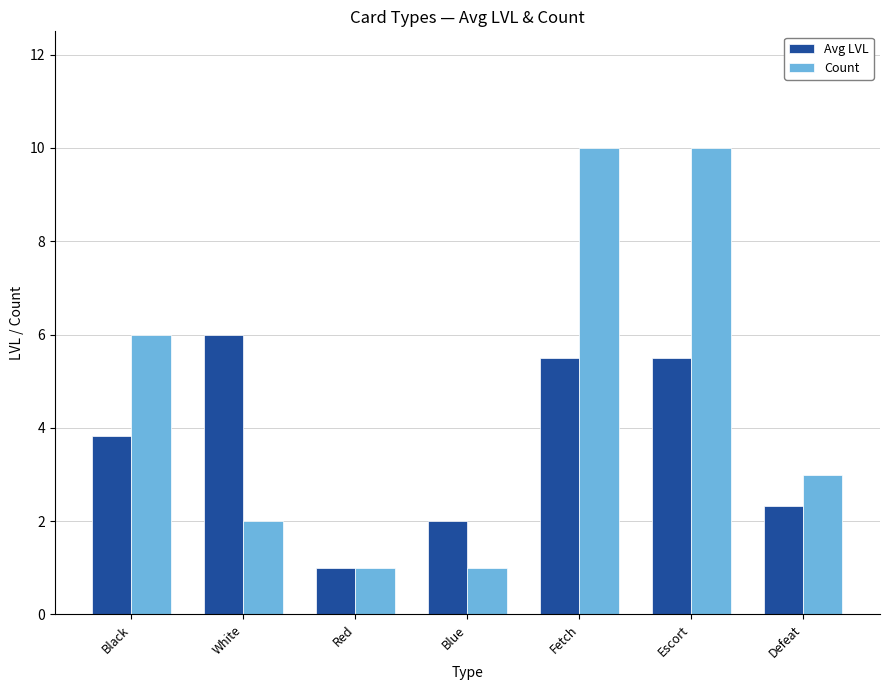

Count the number of data series in this chart.

2